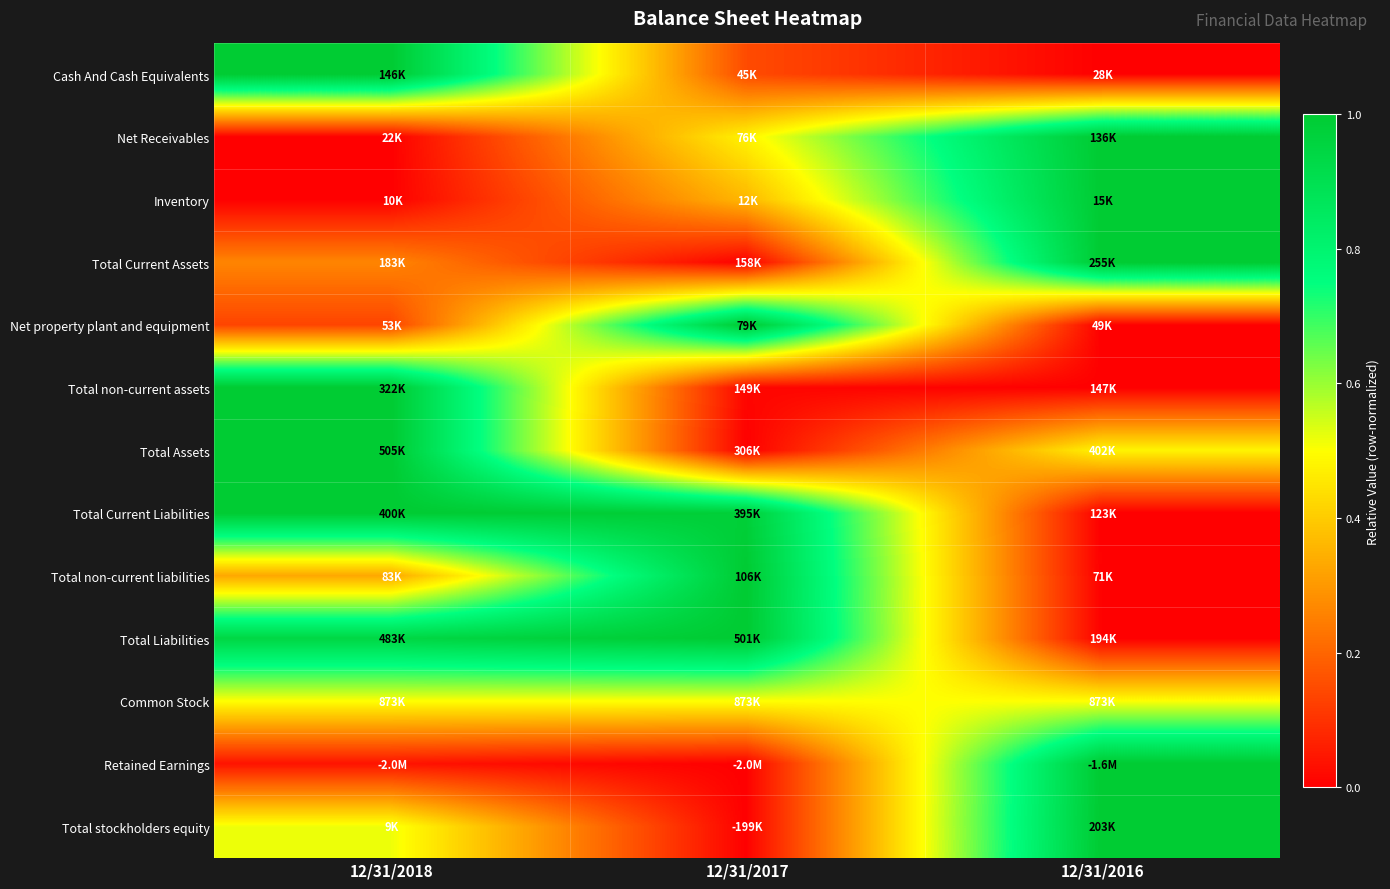

Reading right to left, list all the values displayed in this chart.

Cash And Cash Equivalents: 12/31/2016=0.0	12/31/2017=0.1	12/31/2018=1.0
Net Receivables: 12/31/2016=1.0	12/31/2017=0.5	12/31/2018=0.0
Inventory: 12/31/2016=1.0	12/31/2017=0.4	12/31/2018=0.0
Total Current Assets: 12/31/2016=1.0	12/31/2017=0.0	12/31/2018=0.3
Net property plant and equipment: 12/31/2016=0.0	12/31/2017=1.0	12/31/2018=0.1
Total non-current assets: 12/31/2016=0.0	12/31/2017=0.0	12/31/2018=1.0
Total Assets: 12/31/2016=0.5	12/31/2017=0.0	12/31/2018=1.0
Total Current Liabilities: 12/31/2016=0.0	12/31/2017=1.0	12/31/2018=1.0
Total non-current liabilities: 12/31/2016=0.0	12/31/2017=1.0	12/31/2018=0.3
Total Liabilities: 12/31/2016=0.0	12/31/2017=1.0	12/31/2018=0.9
Common Stock: 12/31/2016=0.5	12/31/2017=0.5	12/31/2018=0.5
Retained Earnings: 12/31/2016=1.0	12/31/2017=0.0	12/31/2018=0.0
Total stockholders equity: 12/31/2016=1.0	12/31/2017=0.0	12/31/2018=0.5